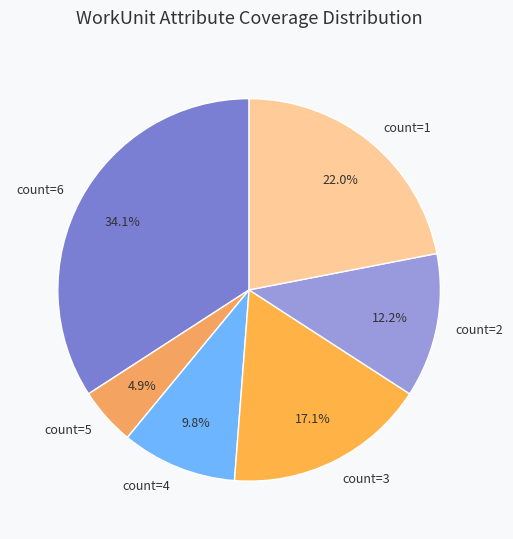

Count the number of slices in the pie.

6